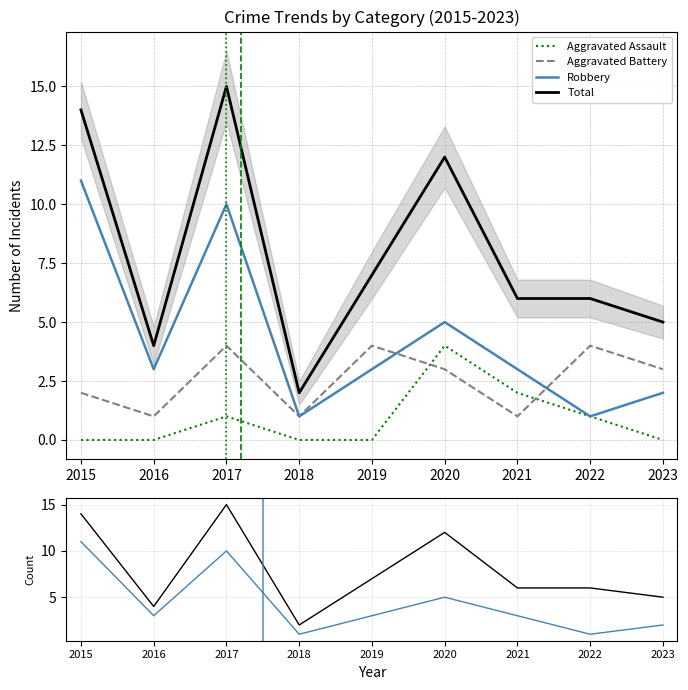

What are all the series names shown in the legend?

Aggravated Assault, Aggravated Battery, Robbery, Total